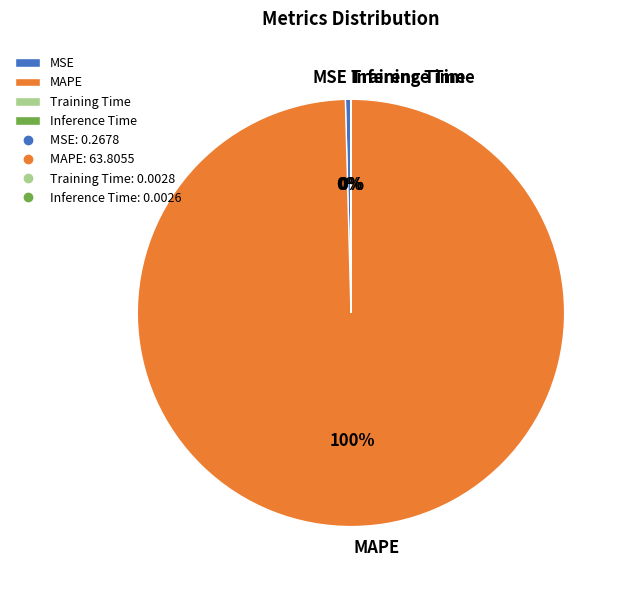

To the nearest percent, what is the average slice percentage?

25%